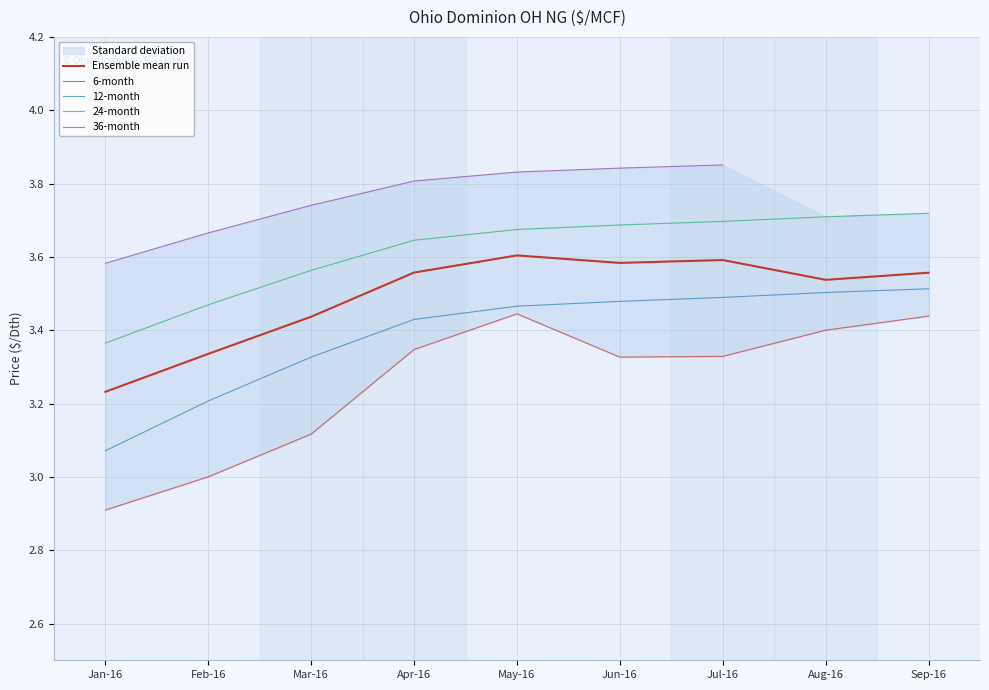

The 12-month series shows 2.4 at Jun-16. True or false?

False